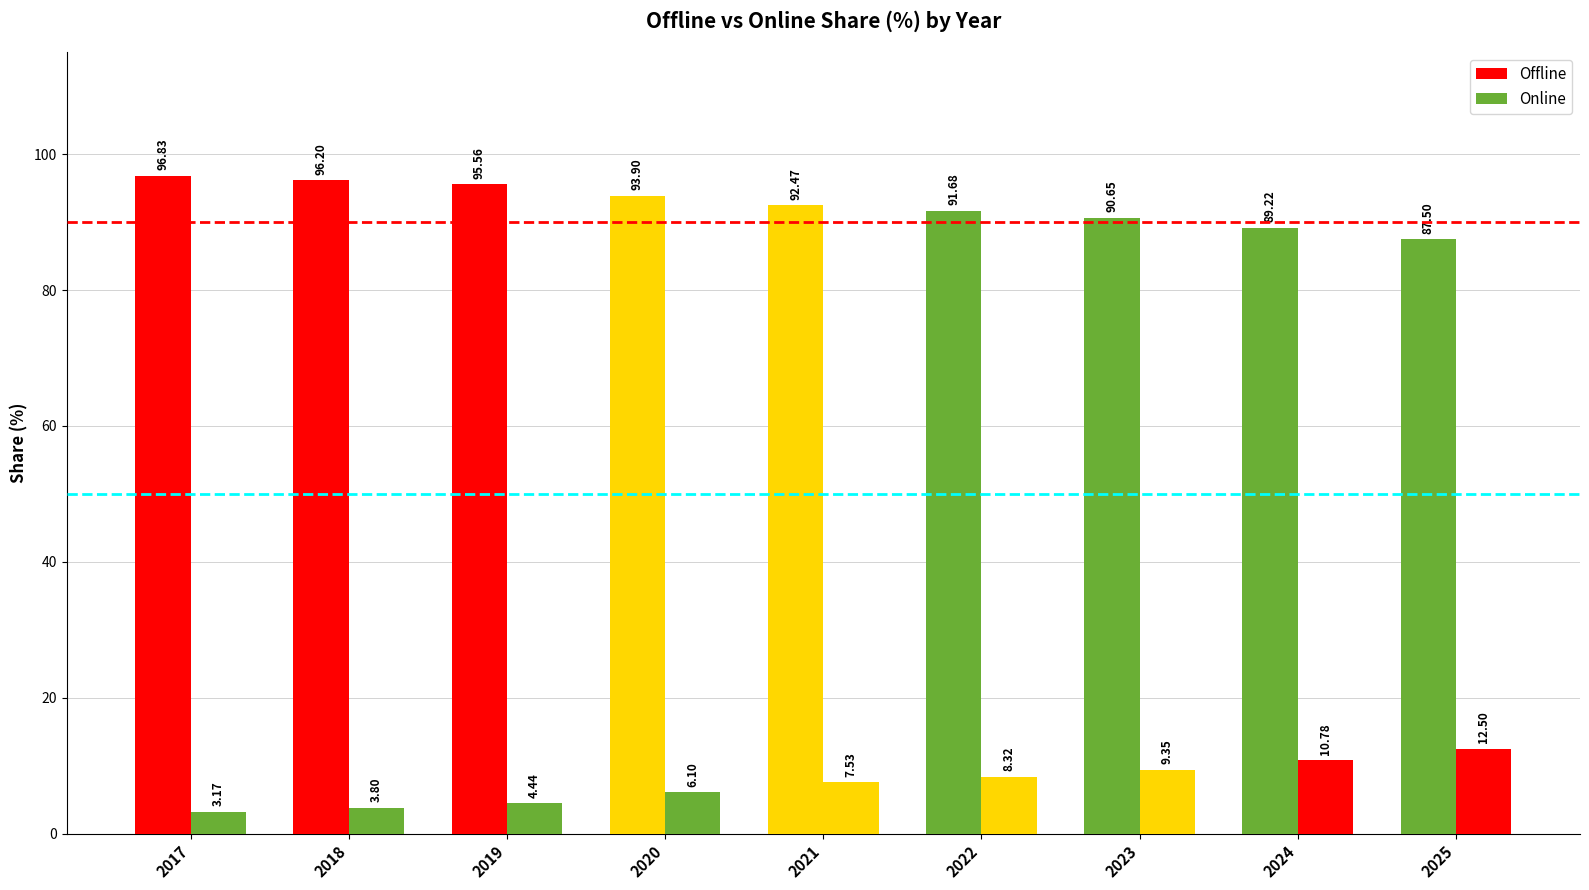

True or false: Offline has a value of 36.6 at 2023.

False